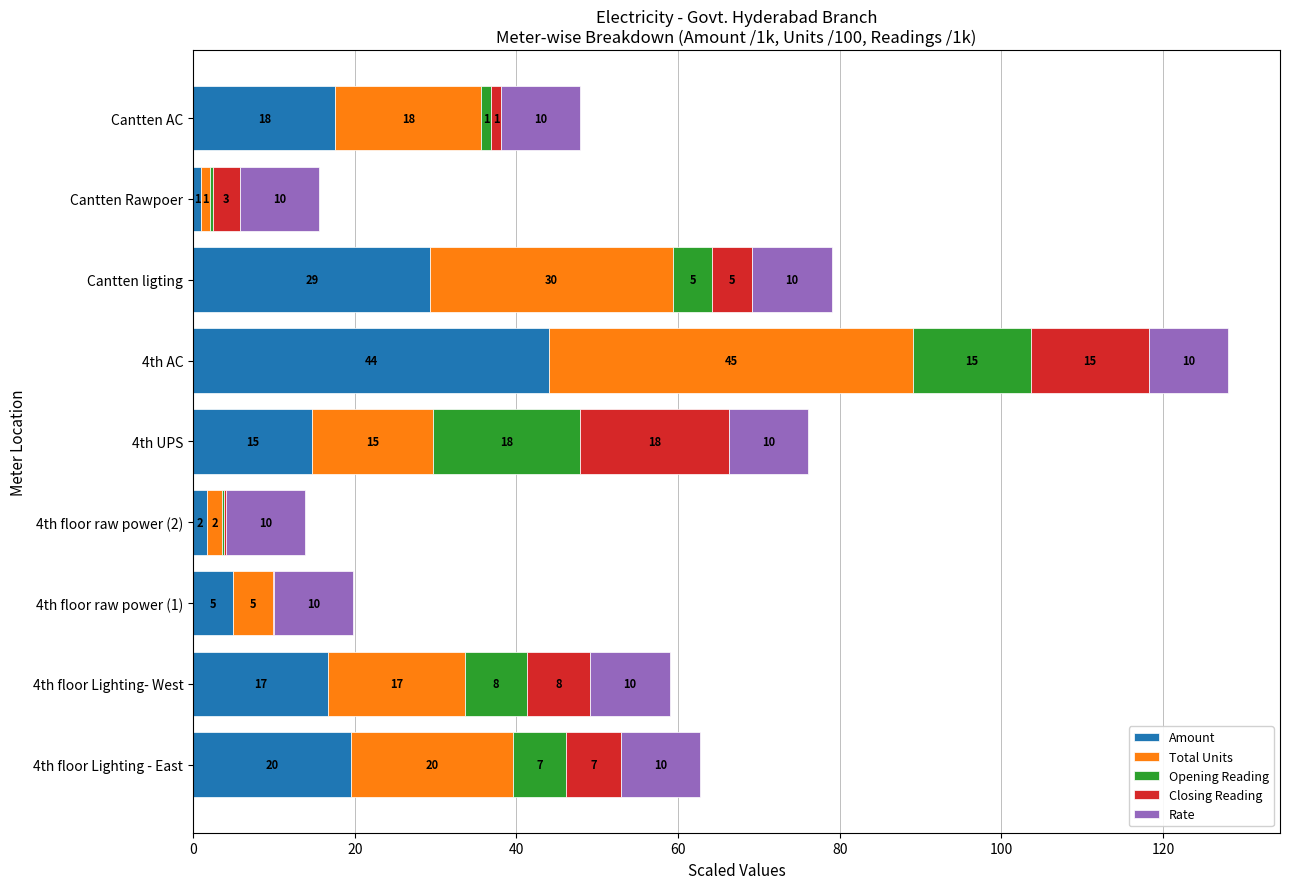

Which category has the highest value in the Amount series?

4th AC